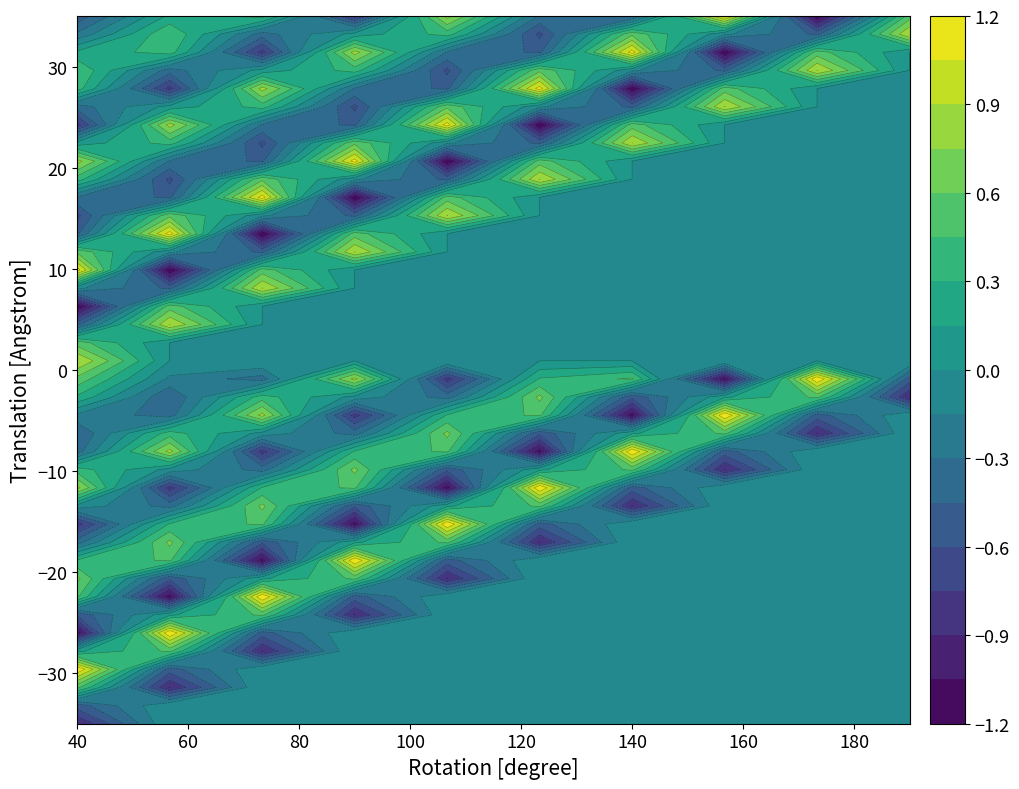

What is the highest value of the col_0 series?

1.2